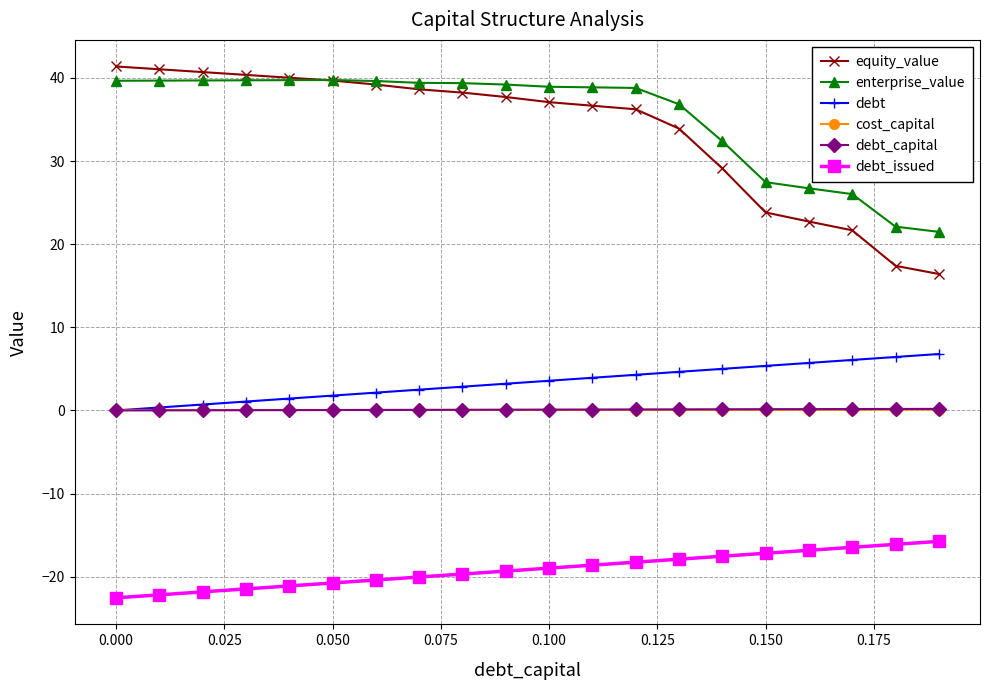

Which series has the largest range (max minus min)?

equity_value